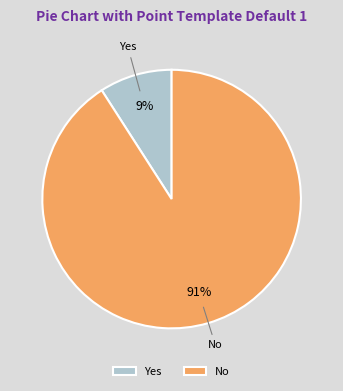

How many slices are in this pie chart?

2